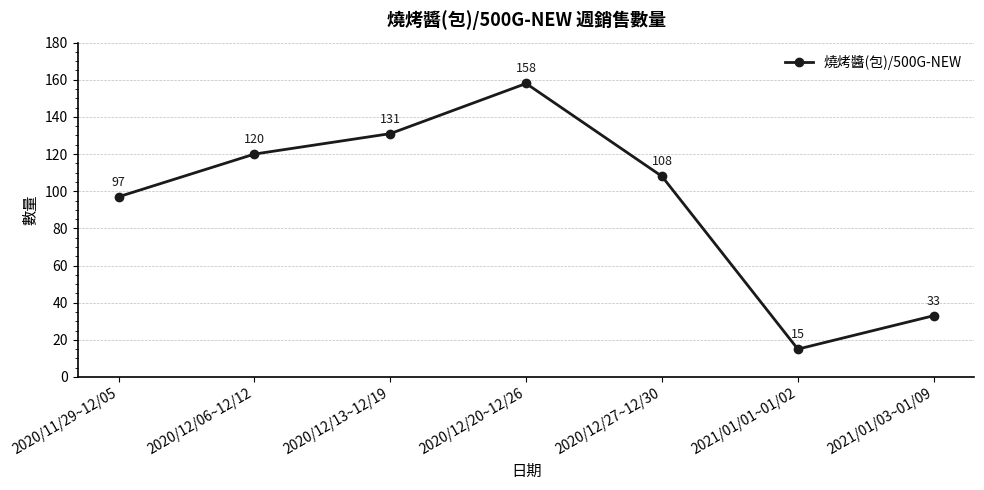

Reading left to right, what are all the values shown in this chart?

2020/11/29~12/05=97	2020/12/06~12/12=120	2020/12/13~12/19=131	2020/12/20~12/26=158	2020/12/27~12/30=108	2021/01/01~01/02=15	2021/01/03~01/09=33